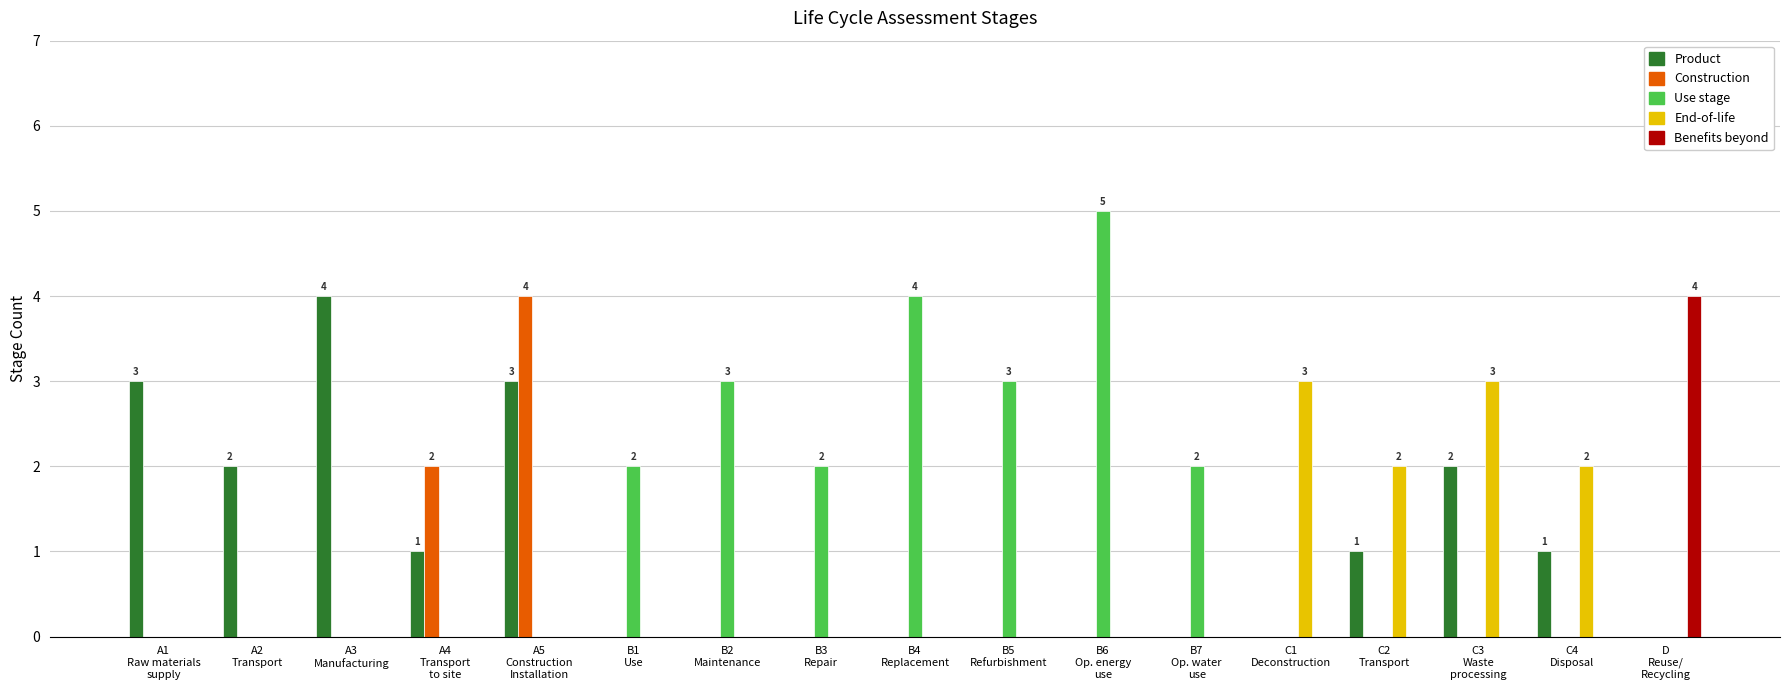

What is the sum of all Use stage values?

21